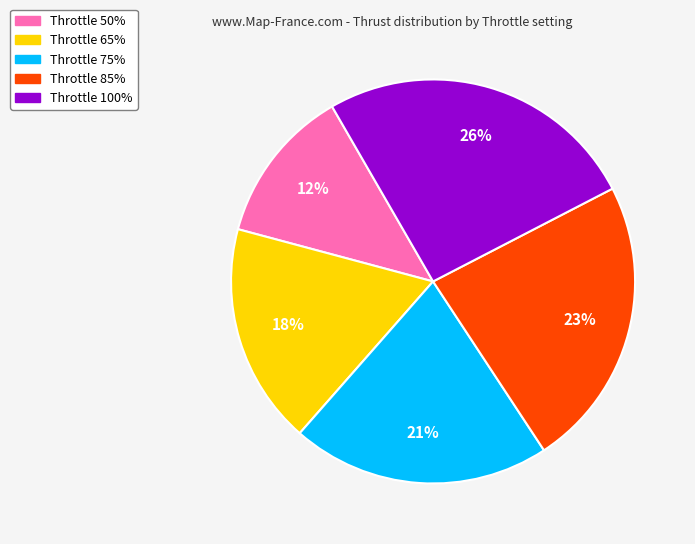

To the nearest percent, what is the average slice percentage?

20%